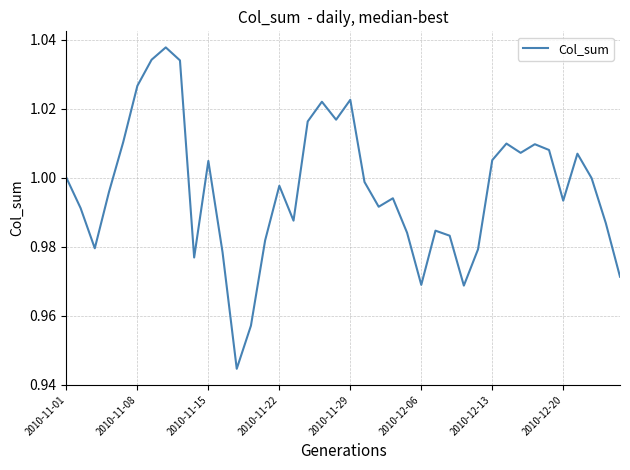

What is the value of the 23rd point from the left?

1.0